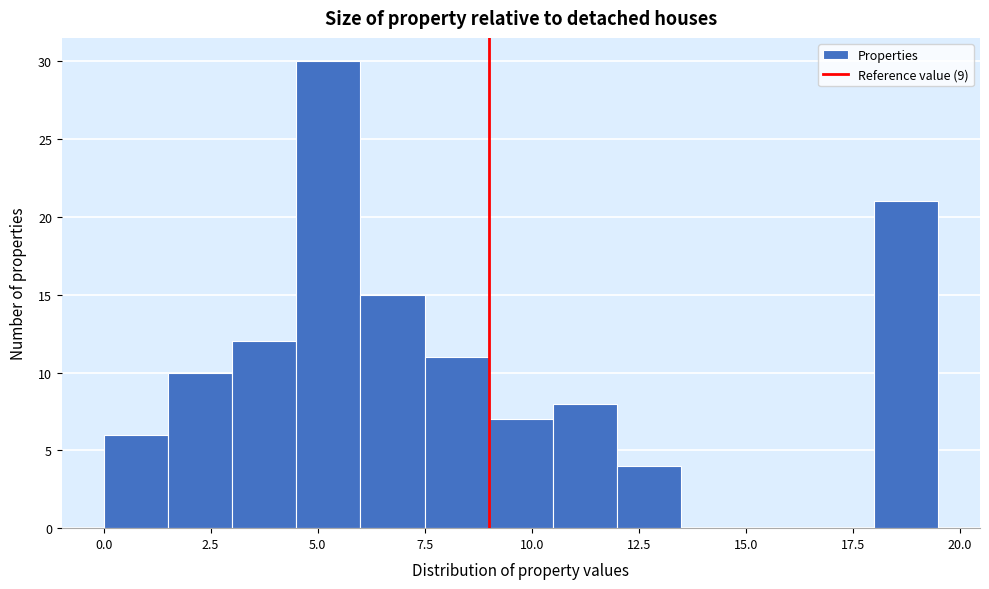

Around what value on the x-axis is the tallest bar? Give the approximate position of its centre, as read against the axis.

5.5